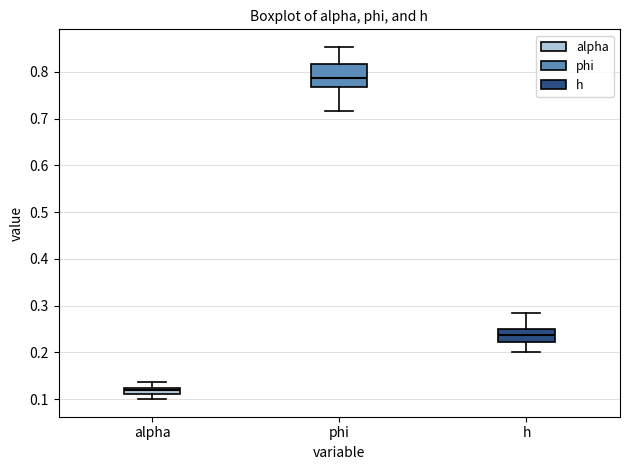

Where is the upper edge of the box for phi on the y-axis? The values are not printed on the chart, so give them approximately, as read against the axis.

0.82